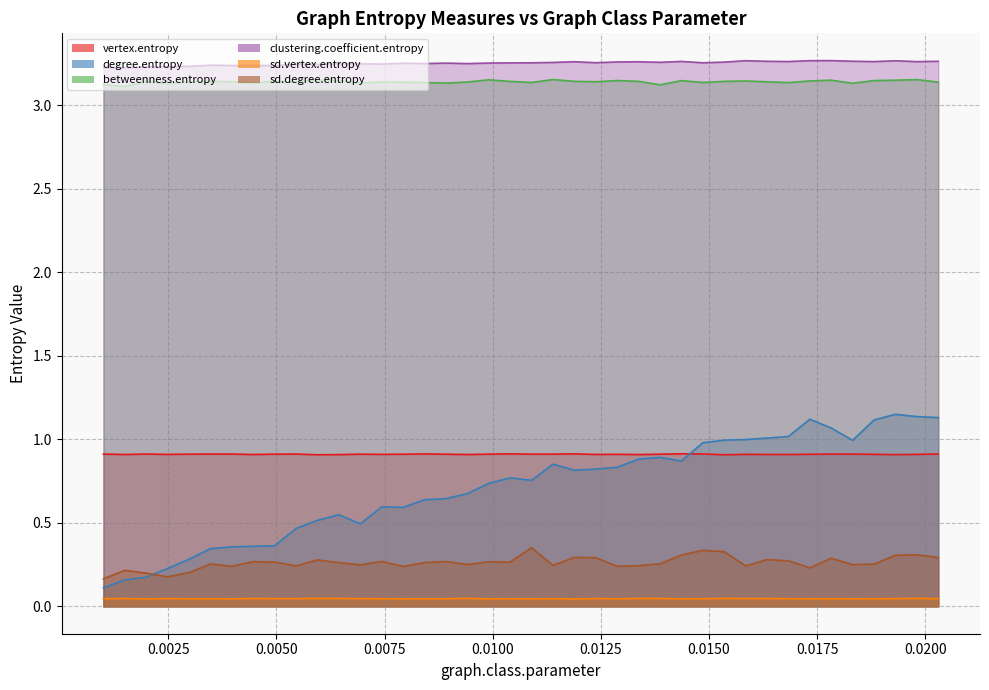

Which category has the lowest value in the clustering.coefficient.entropy series?

8